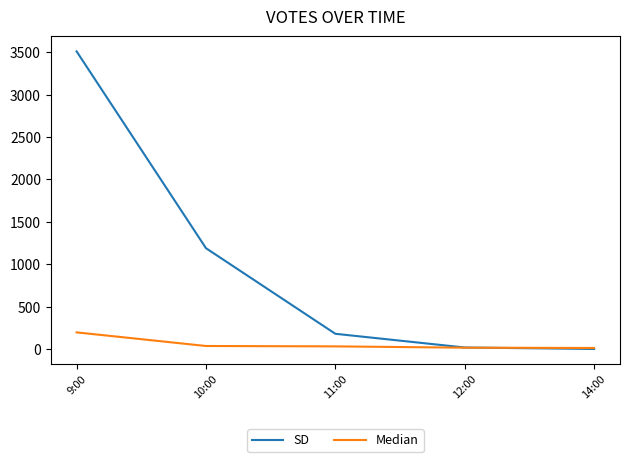

At which label does SD first exceed 180?

9:00